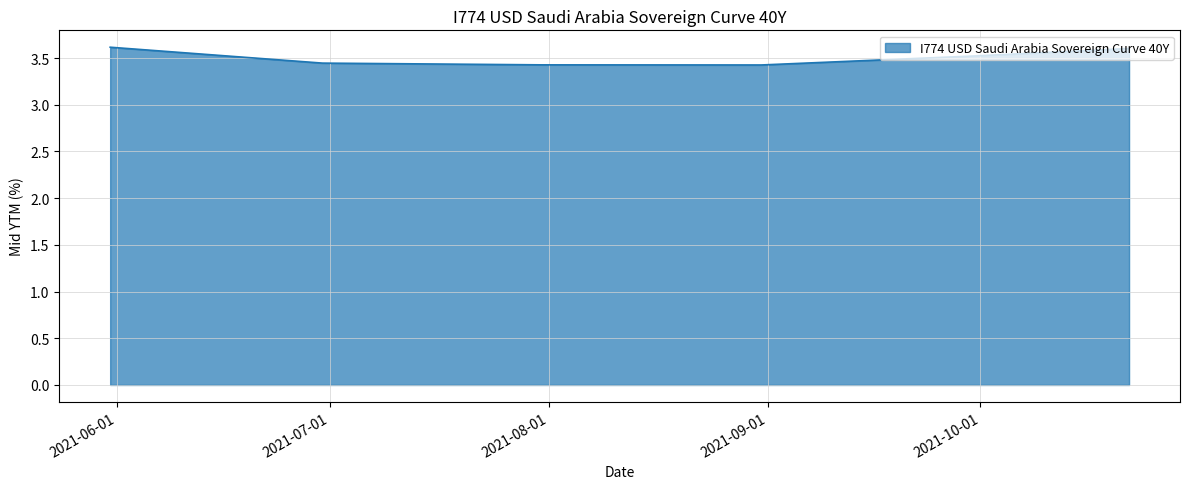

What is the difference between the maximum and minimum values?

0.2